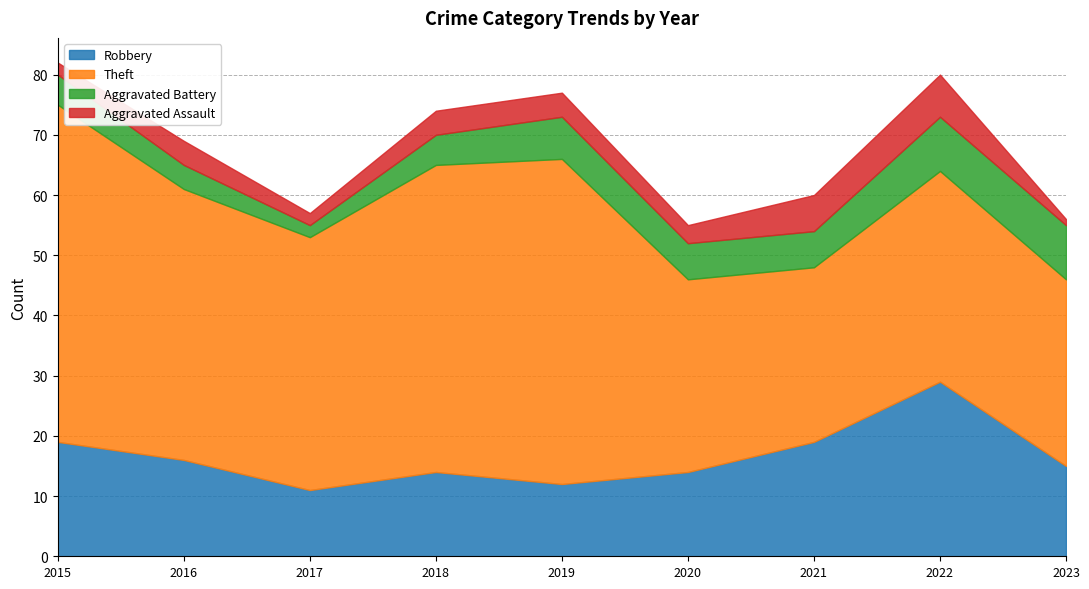

Reading left to right, list all the values displayed in this chart.

Robbery: 19	16	11	14	12	14	19	29	15
Theft: 56	45	42	51	54	32	29	35	31
Aggravated Battery: 5	4	2	5	7	6	6	9	9
Aggravated Assault: 2	4	2	4	4	3	6	7	1